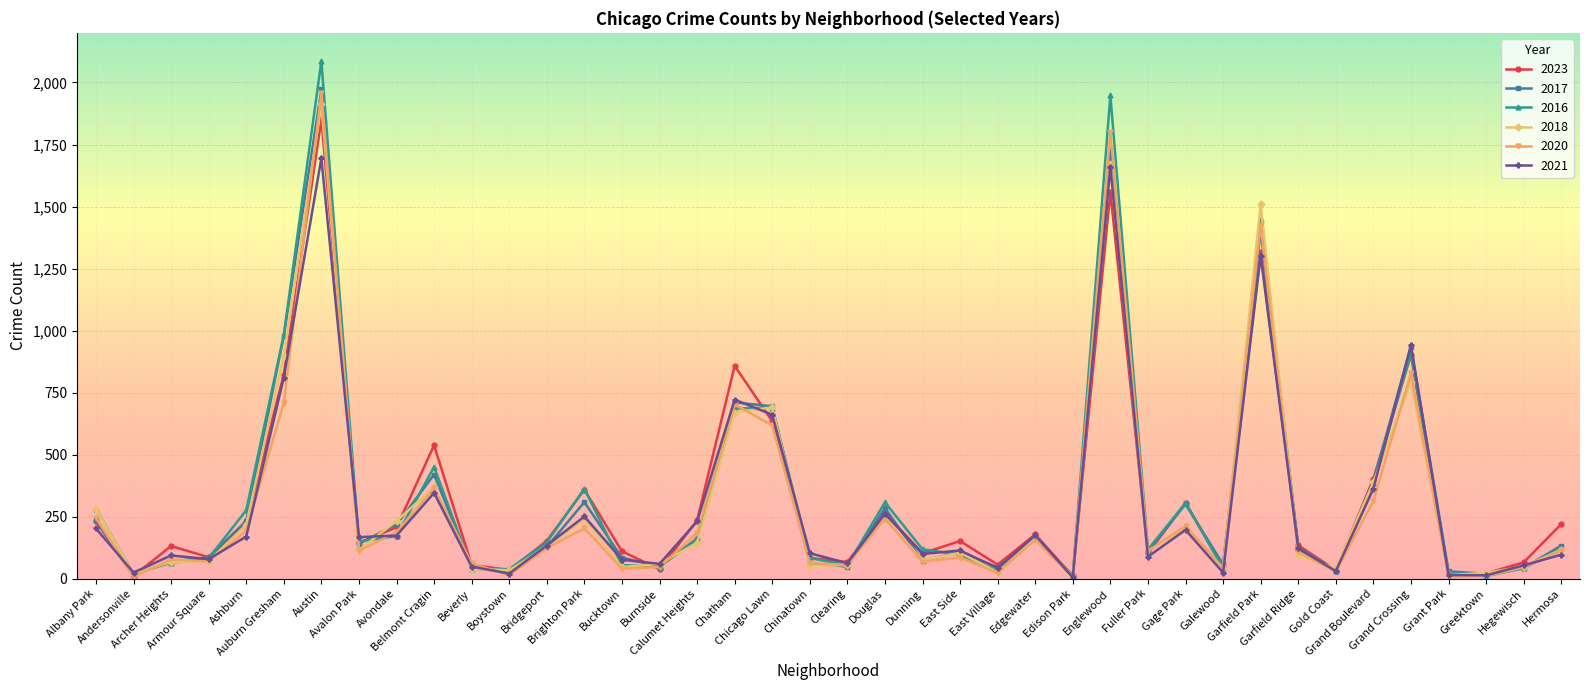

What is the maximum value shown in the chart?

2086